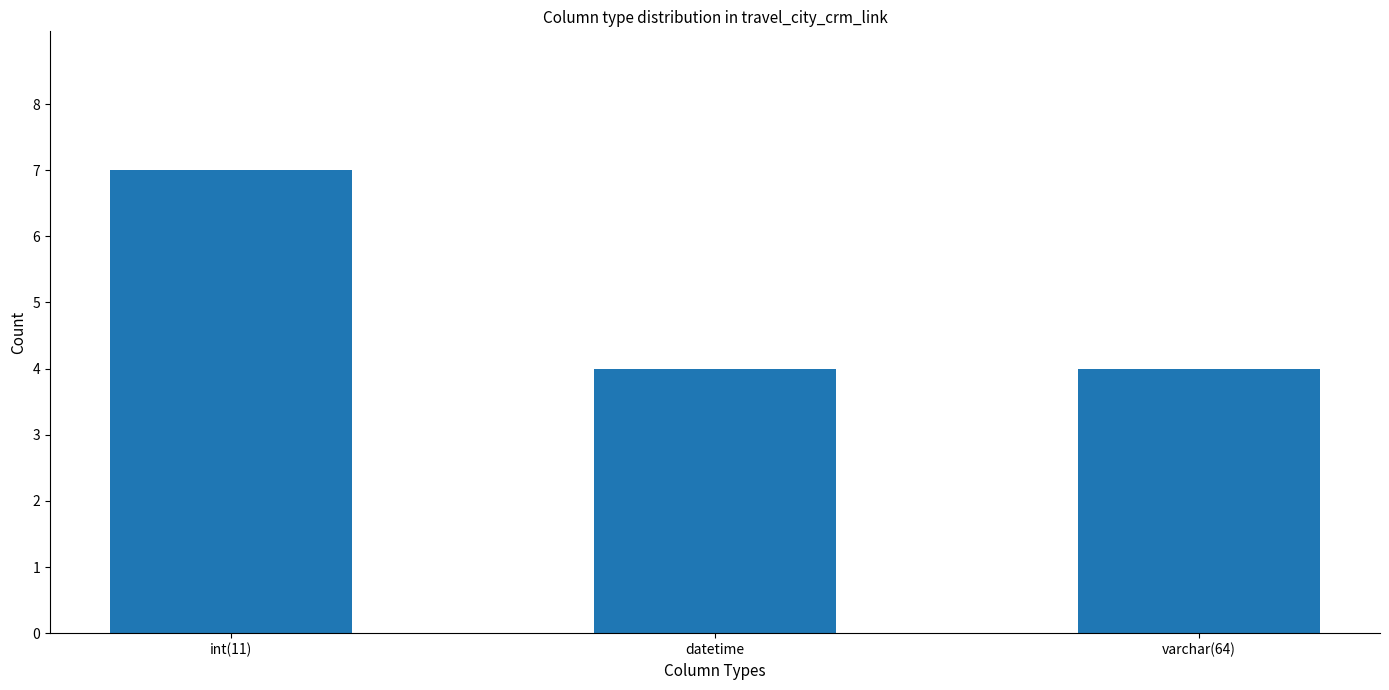

What is the difference between the values at varchar(64) and int(11)?

3